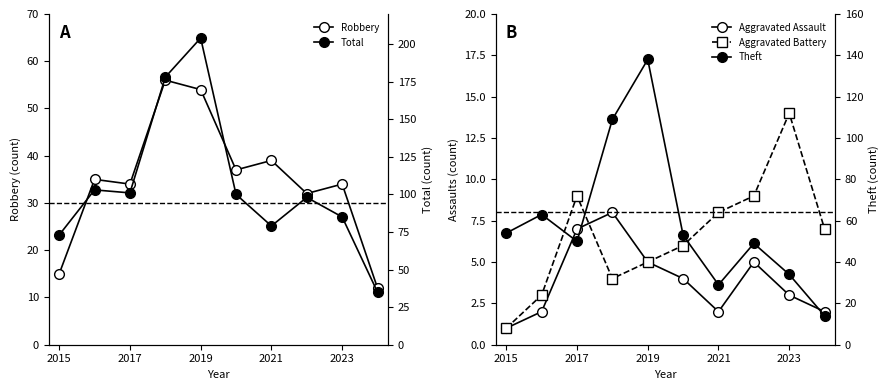

What is the difference between the second highest and second lowest values in the Robbery series?

39